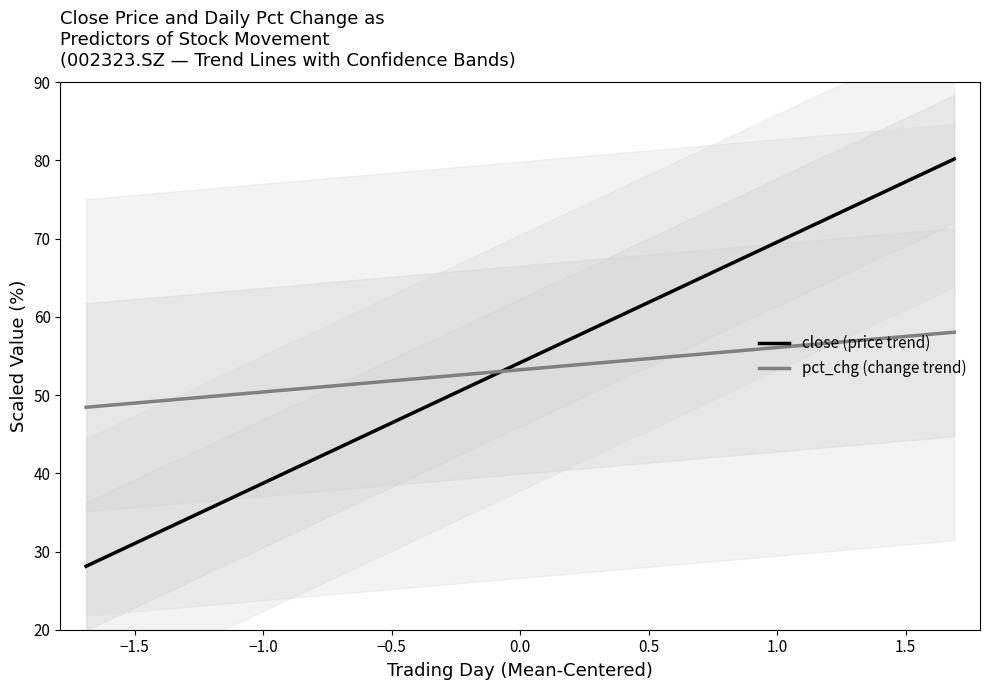

What is the maximum value for pct_chg (change trend)?

58.0